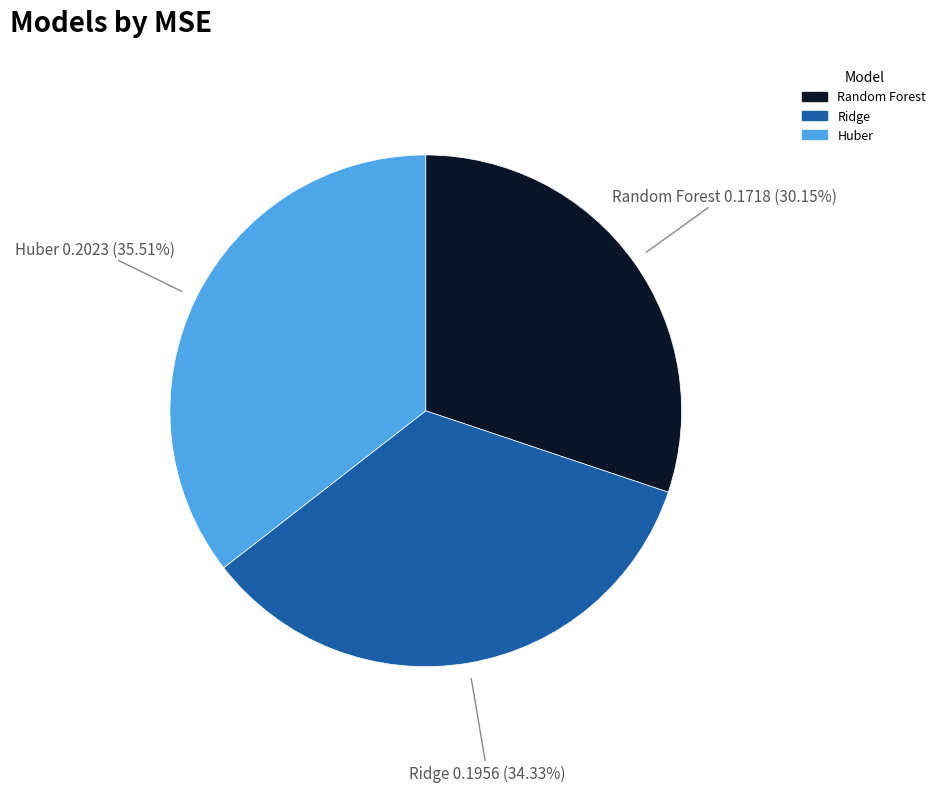

Does Huber account for over 50% of the chart?

No